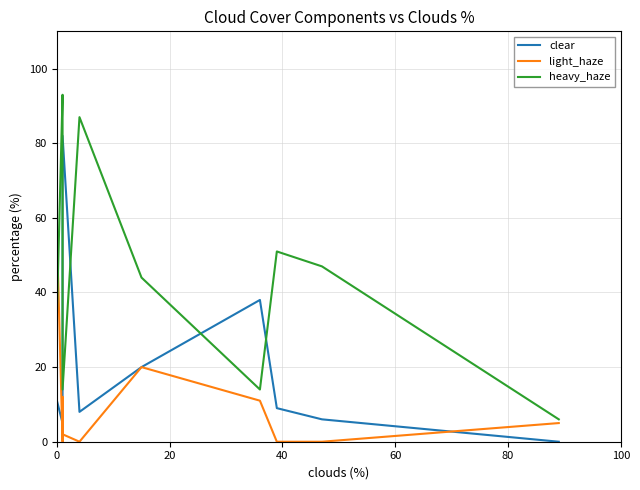

What is the label of the 23rd point from the right?

15